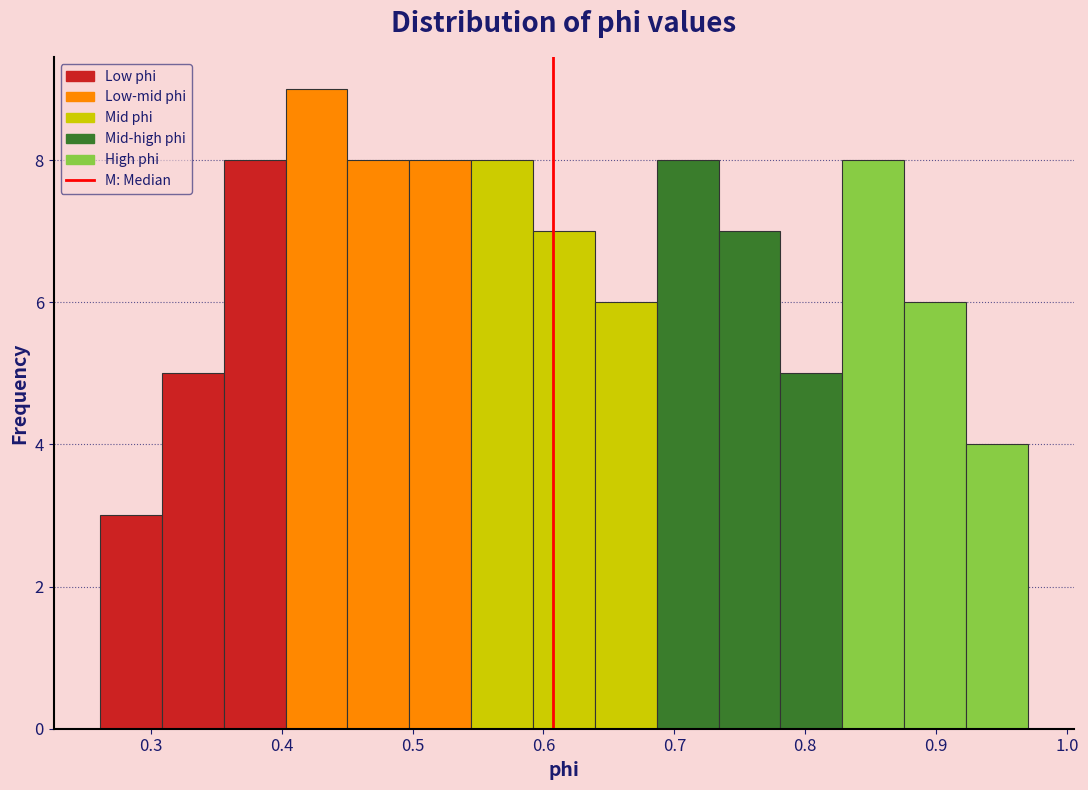

Reading left to right, list every bar in this chart as the range it spans on the x-axis followed by its height. Neither the bar edges nor the heights are printed on the chart, so give them approximately, as read against the axes.

0.26 to 0.31: 3
0.31 to 0.36: 5
0.36 to 0.40: 8
0.40 to 0.45: 9
0.45 to 0.50: 8
0.50 to 0.54: 8
0.54 to 0.59: 8
0.59 to 0.64: 7
0.64 to 0.69: 6
0.69 to 0.73: 8
0.73 to 0.78: 7
0.78 to 0.83: 5
0.83 to 0.88: 8
0.88 to 0.92: 6
0.92 to 0.97: 4